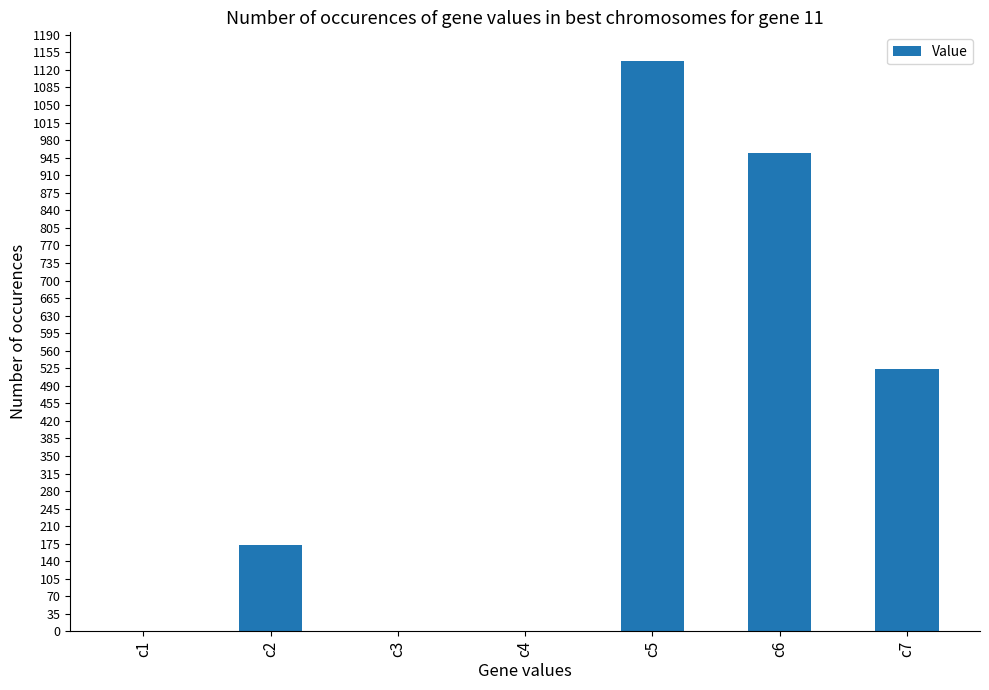

What is the change in value from c6 to c7?

-432.4